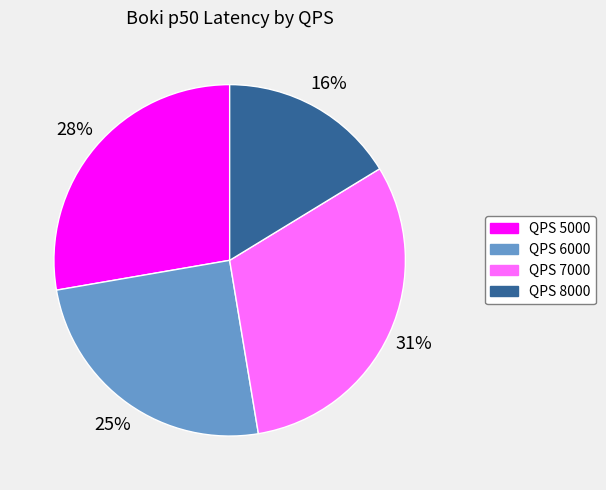

Is QPS 6000 the majority of the pie?

No